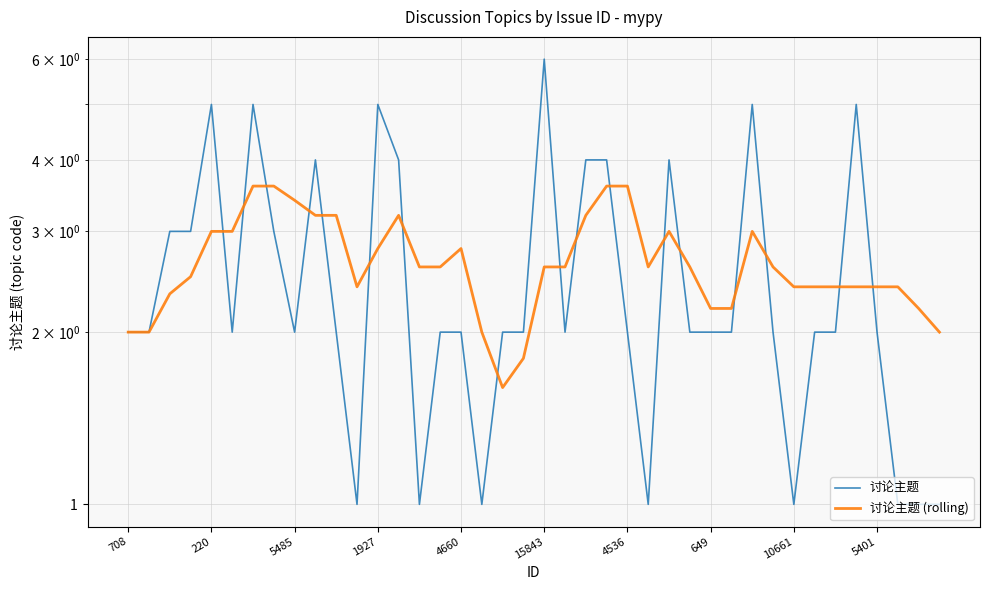

What is the minimum value shown in the chart?

1.0